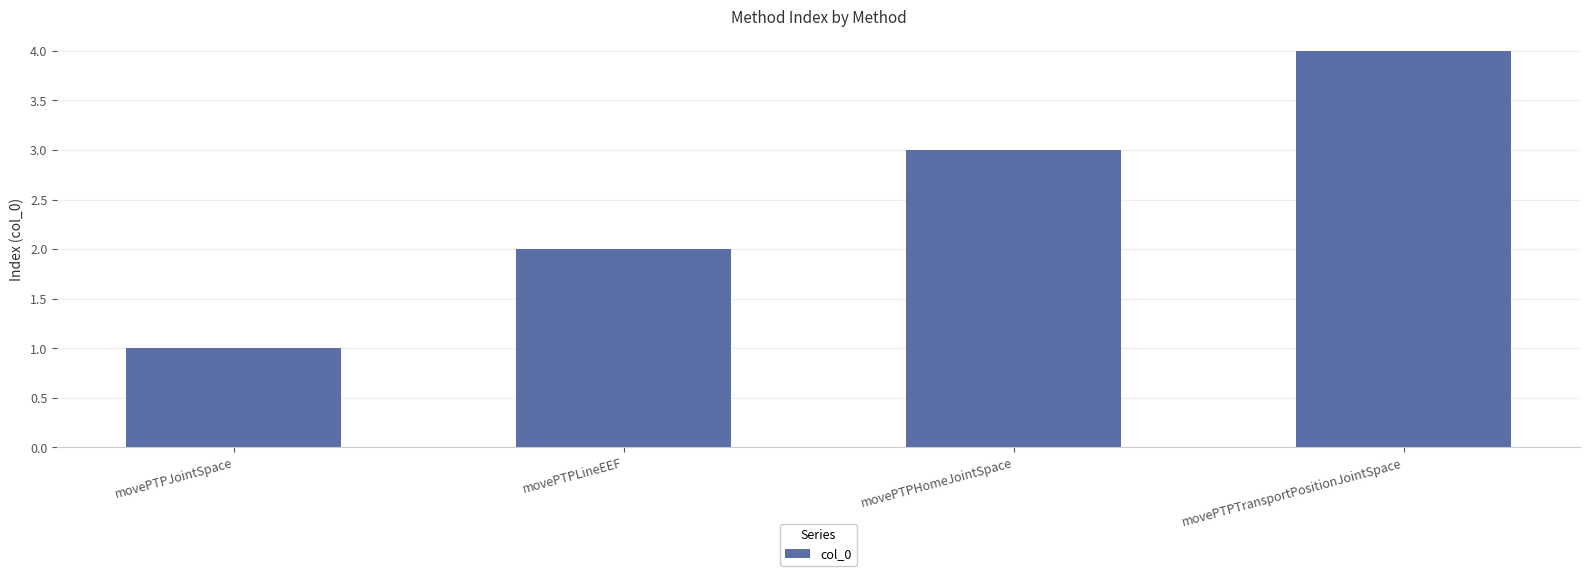

Rank the categories by value from lowest to highest.

movePTPJointSpace, movePTPLineEEF, movePTPHomeJointSpace, movePTPTransportPositionJointSpace